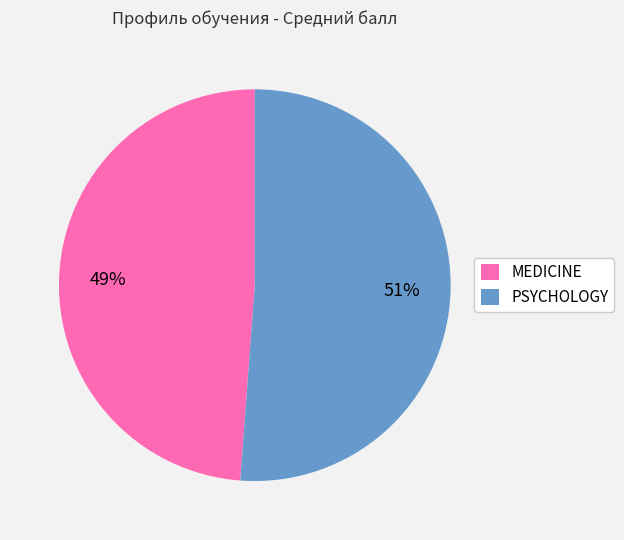

Which category accounts for the majority?

PSYCHOLOGY